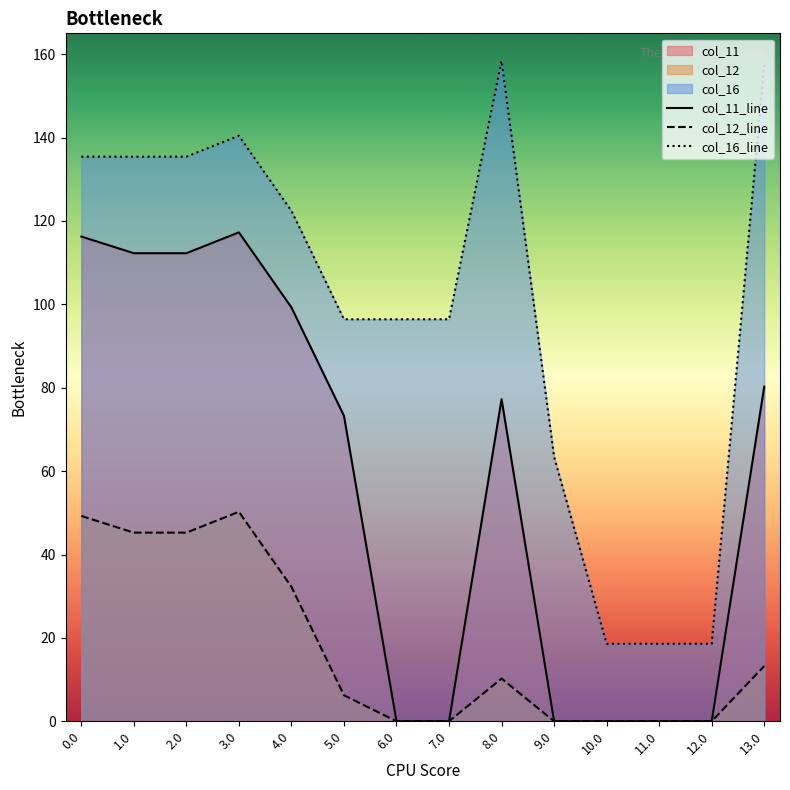

What is the total value across all series at 1.0?

292.9